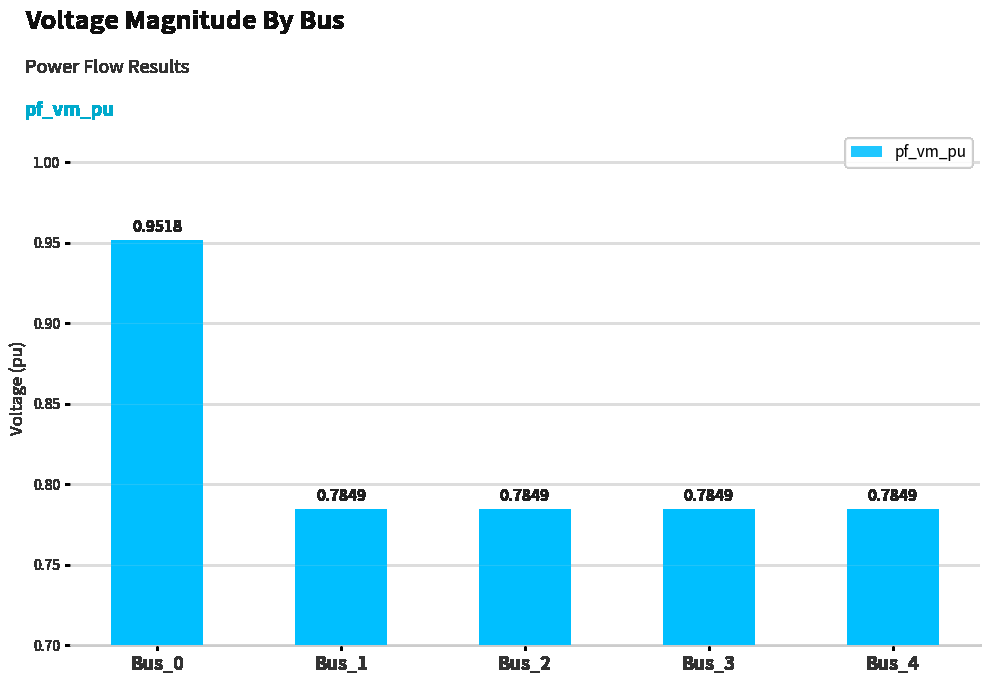

What is the sum of the values at Bus_3 and Bus_2?

1.6